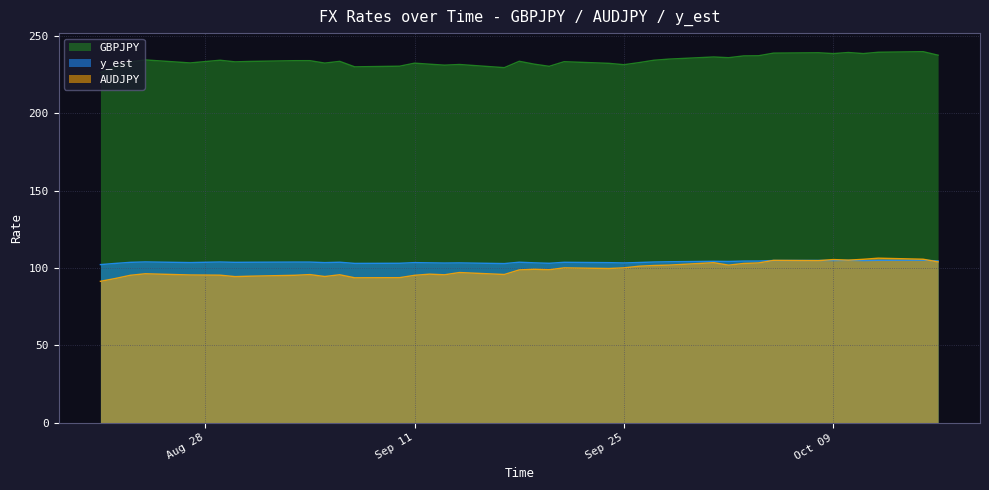

What is the sum of all y_est values?

4154.1